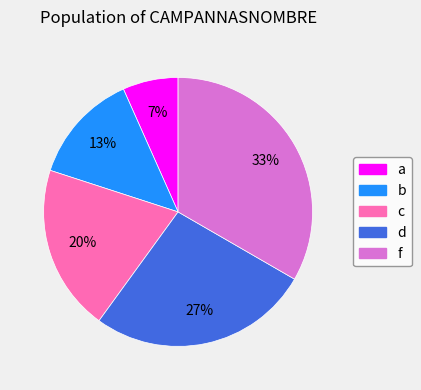

Which has a higher value, c or b?

c